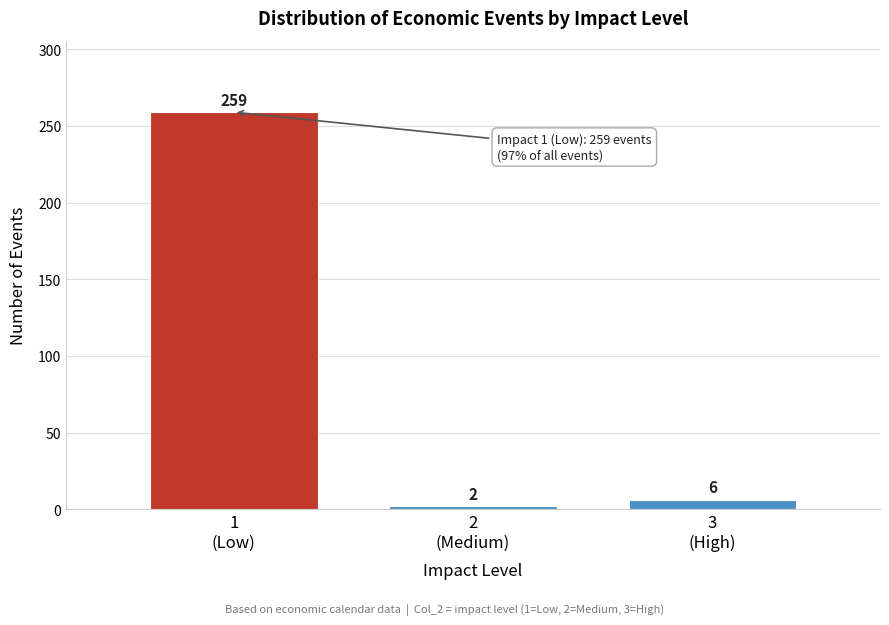

Reading left to right, list all the values displayed in this chart.

259	2	6